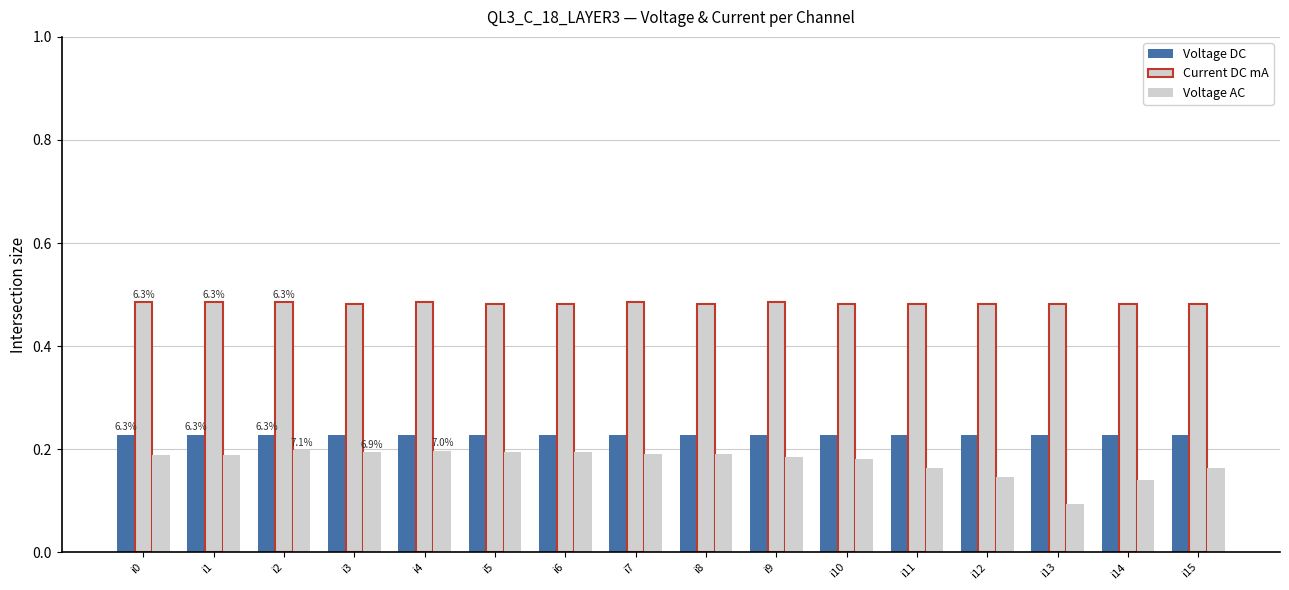

The value of Voltage DC at i0 is 0.4. True or false?

False